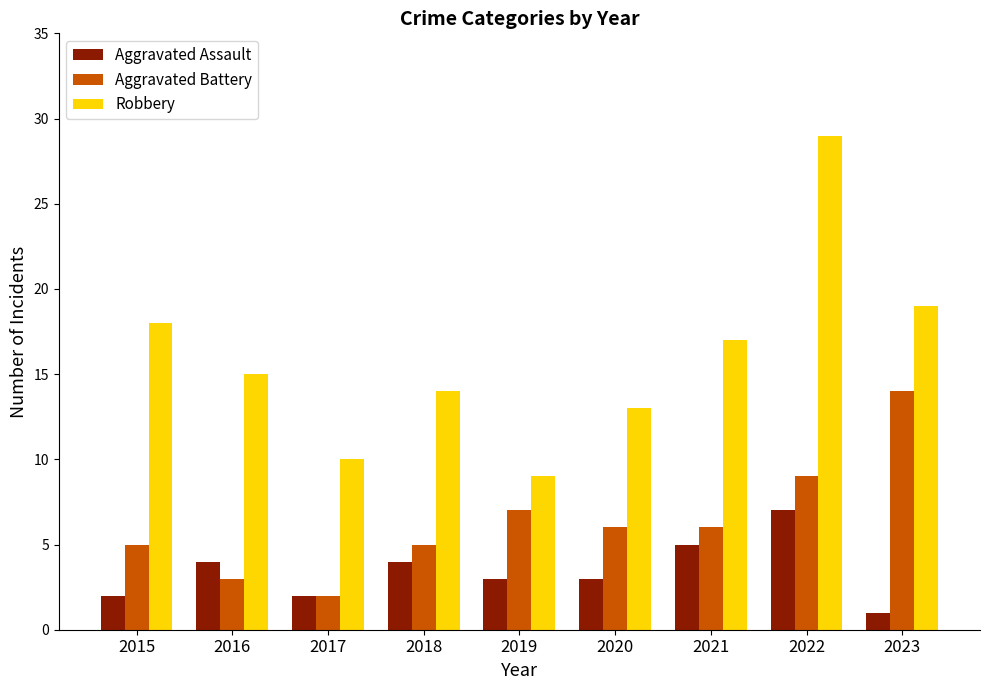

What are all the series names shown in the legend?

Aggravated Assault, Aggravated Battery, Robbery